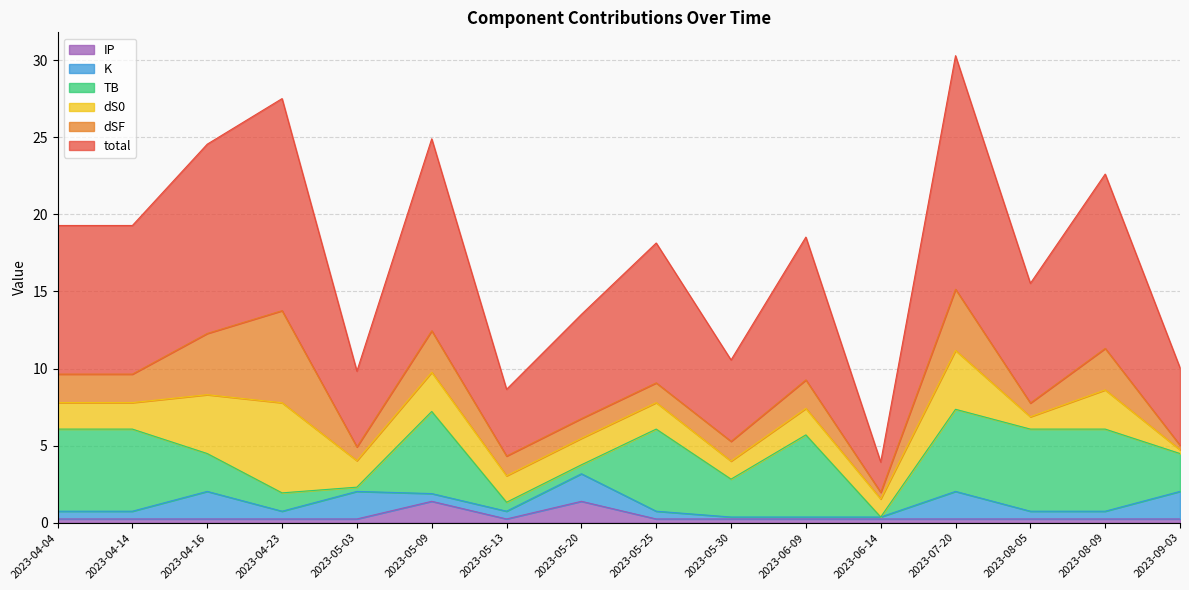

How many lines are shown in the chart?

6